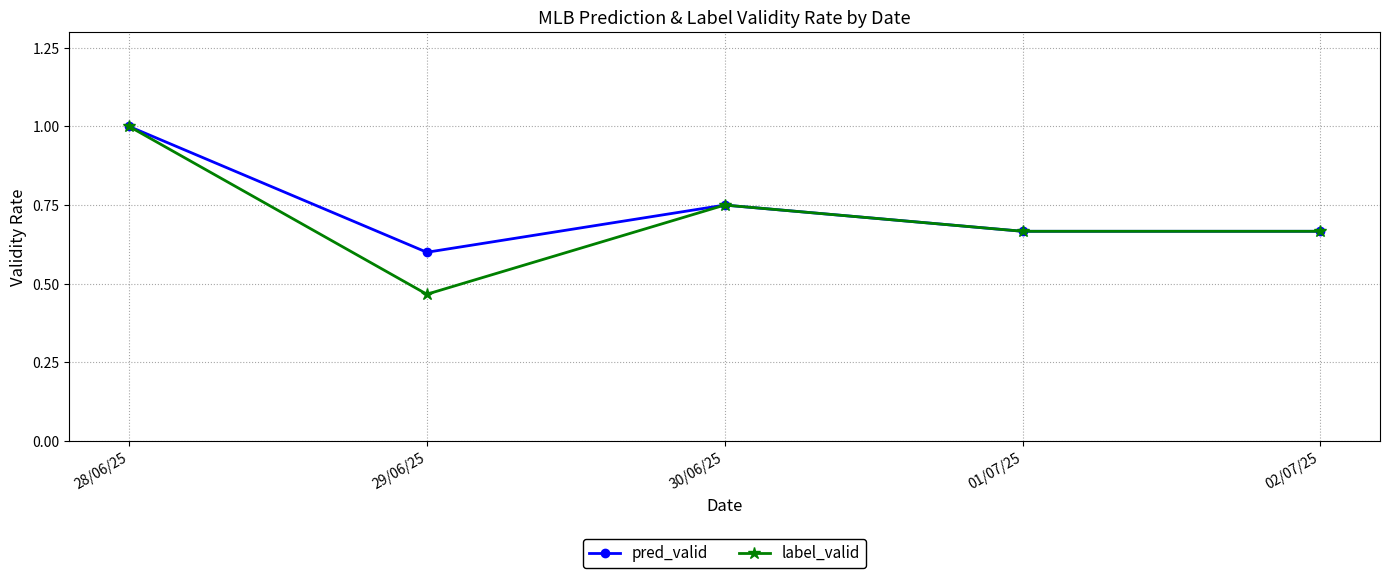

The label_valid series shows 1.3 at 28/06/25. True or false?

False